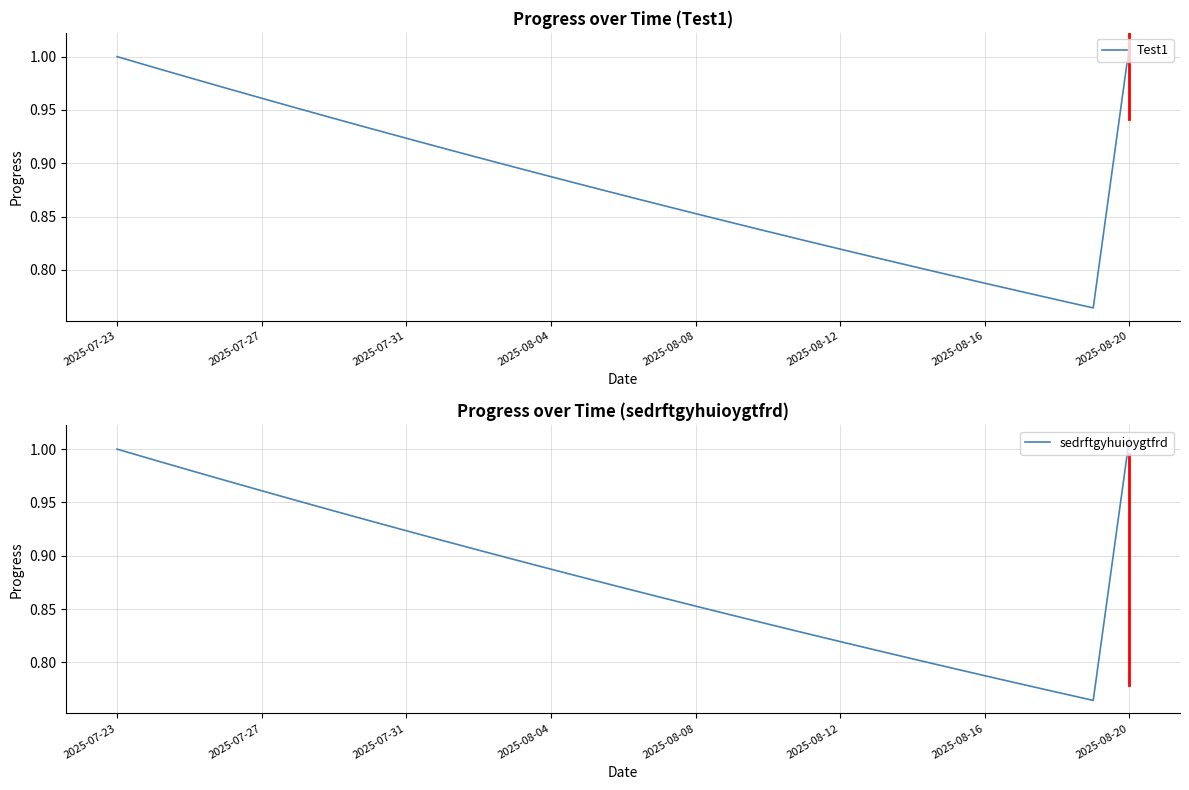

Which category has the highest value in the Test1 series?

2025-08-20